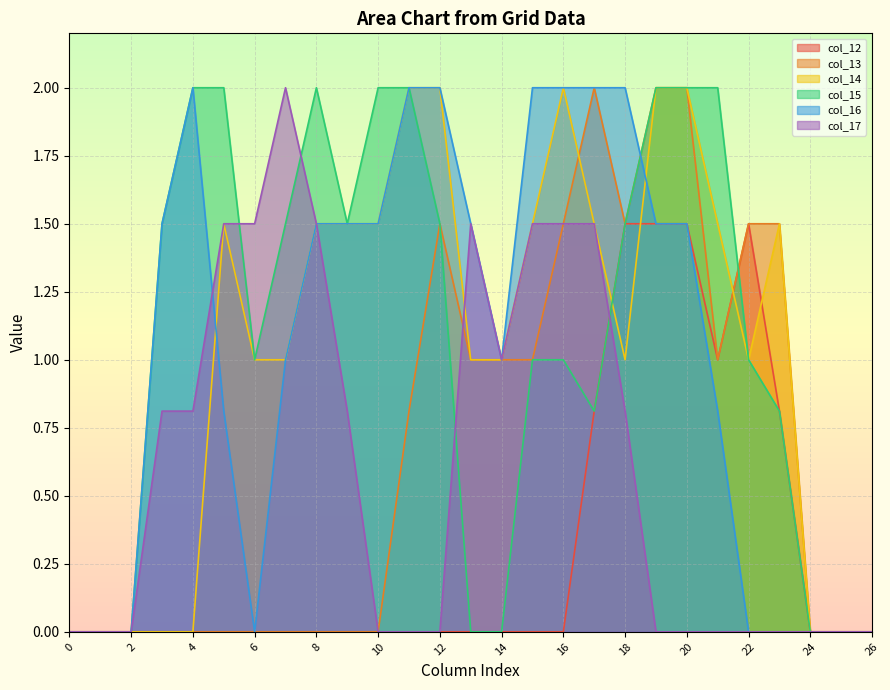

How many intersections are there between col_17 and col_14?

1